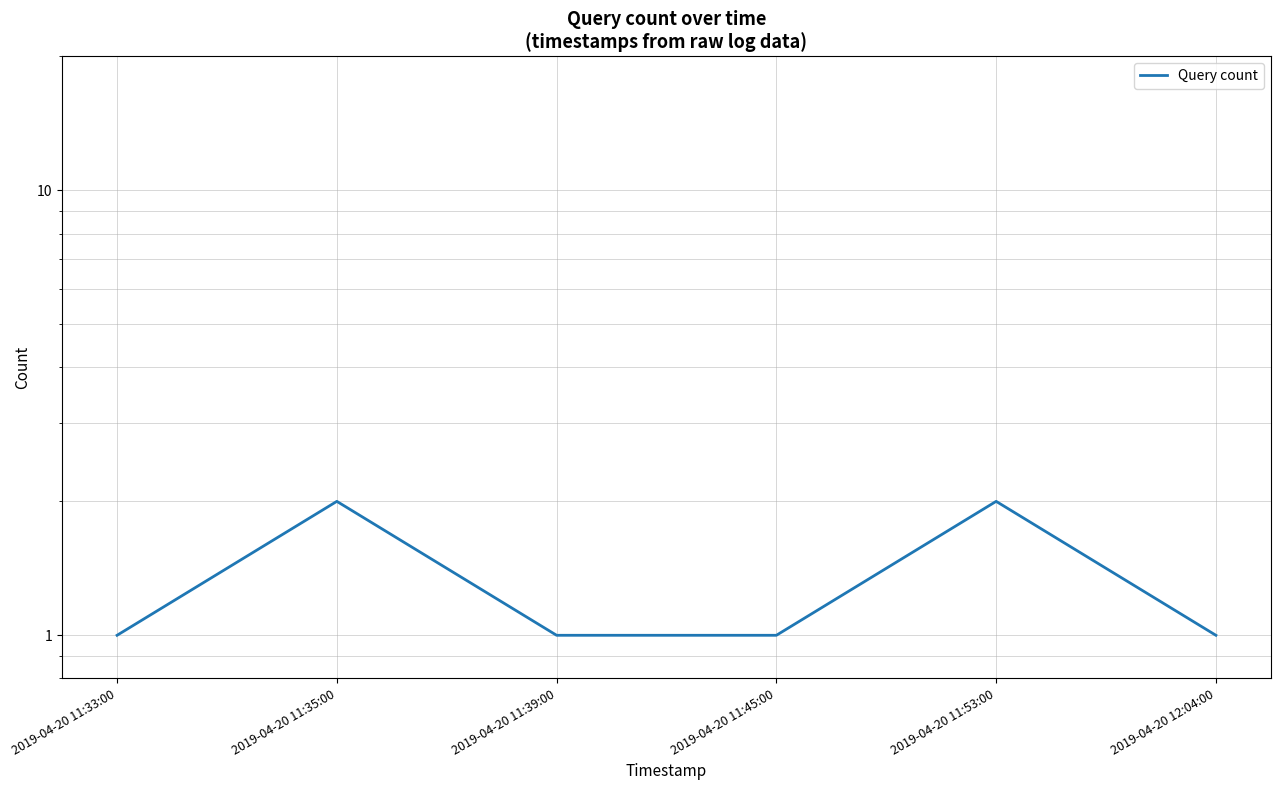

Rank the categories by value from lowest to highest.

2019-04-20 11:33:00, 2019-04-20 11:39:00, 2019-04-20 11:45:00, 2019-04-20 12:04:00, 2019-04-20 11:35:00, 2019-04-20 11:53:00